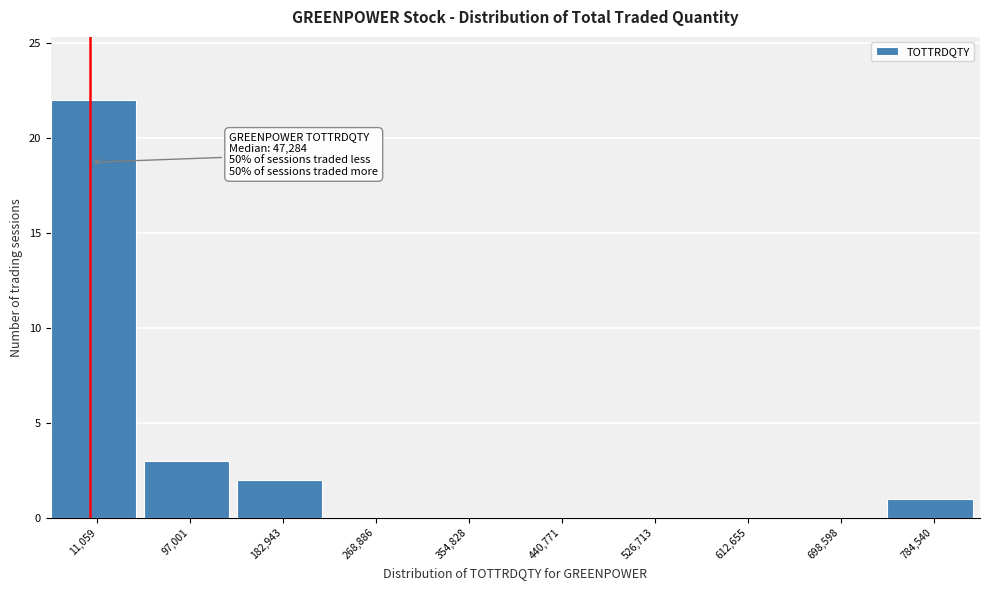

Reading left to right, extract all data points from this chart.

11,059=22	97,001=3	182,943=2	268,886=0	354,828=0	440,771=0	526,713=0	612,655=0	698,598=0	784,540=1